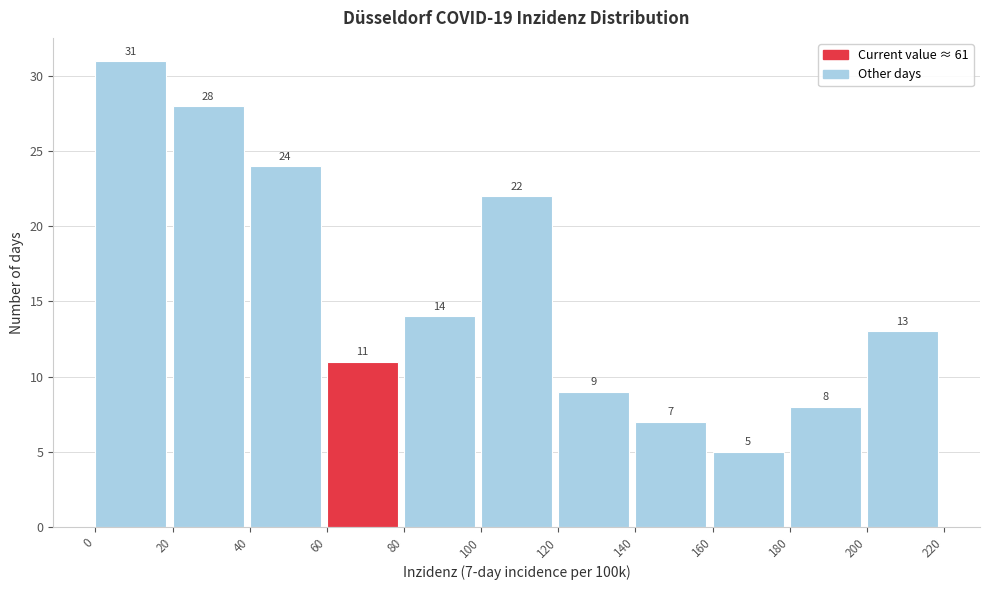

Over which range of the x-axis is the bar tallest?

0 to 20